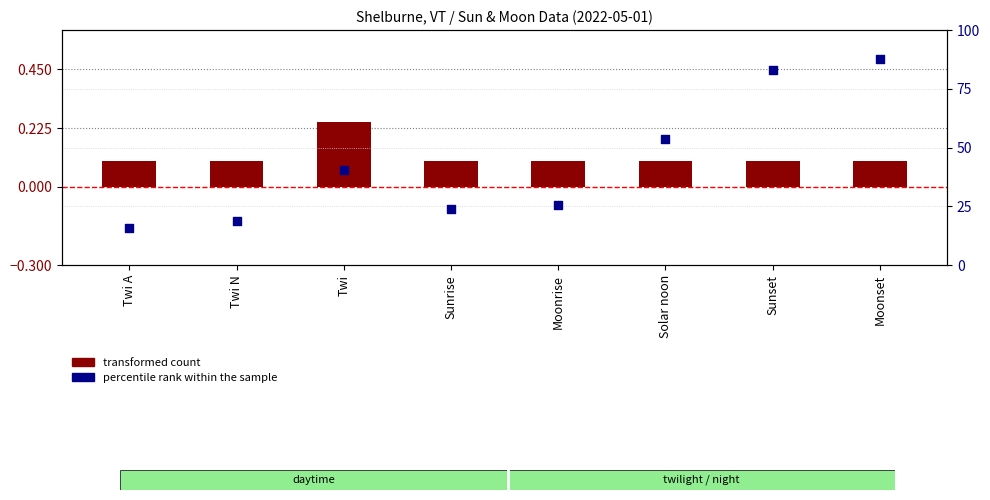

Which series contains the lowest Y value?

transformed count